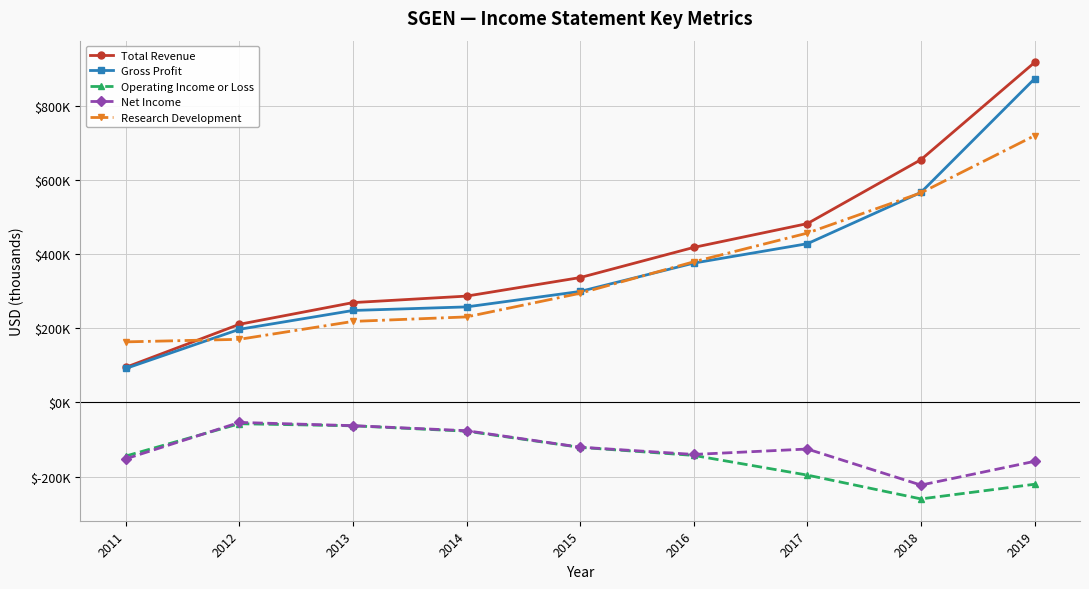

Is this an area chart (filled region under the line)?

No